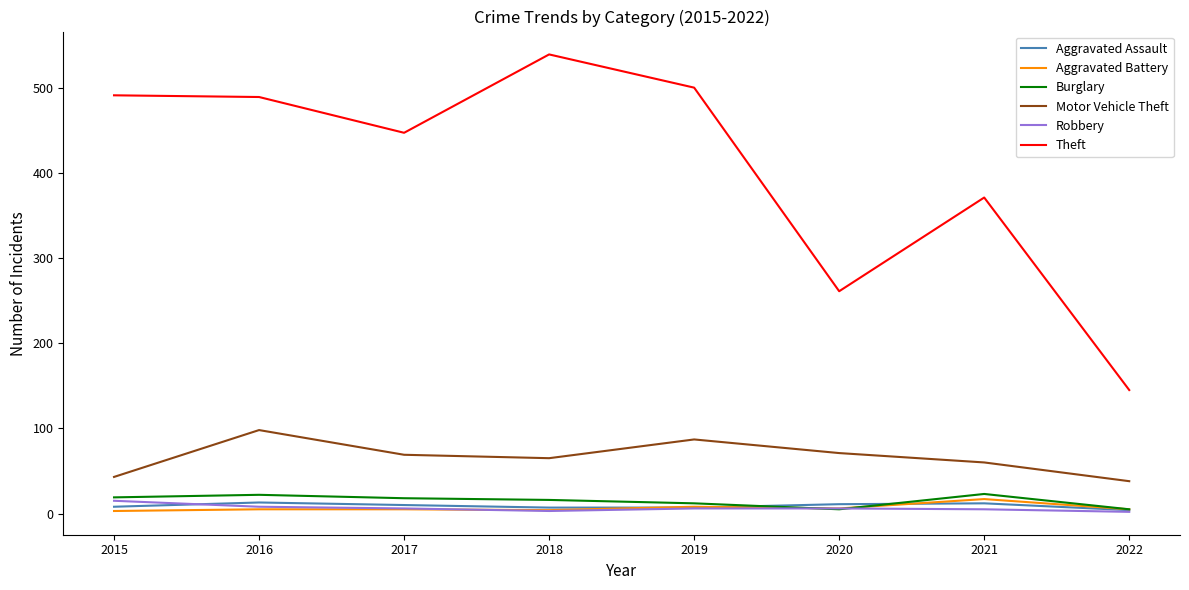

Is the value of Burglary at 2015 greater than the value of Aggravated Assault at 2015?

Yes